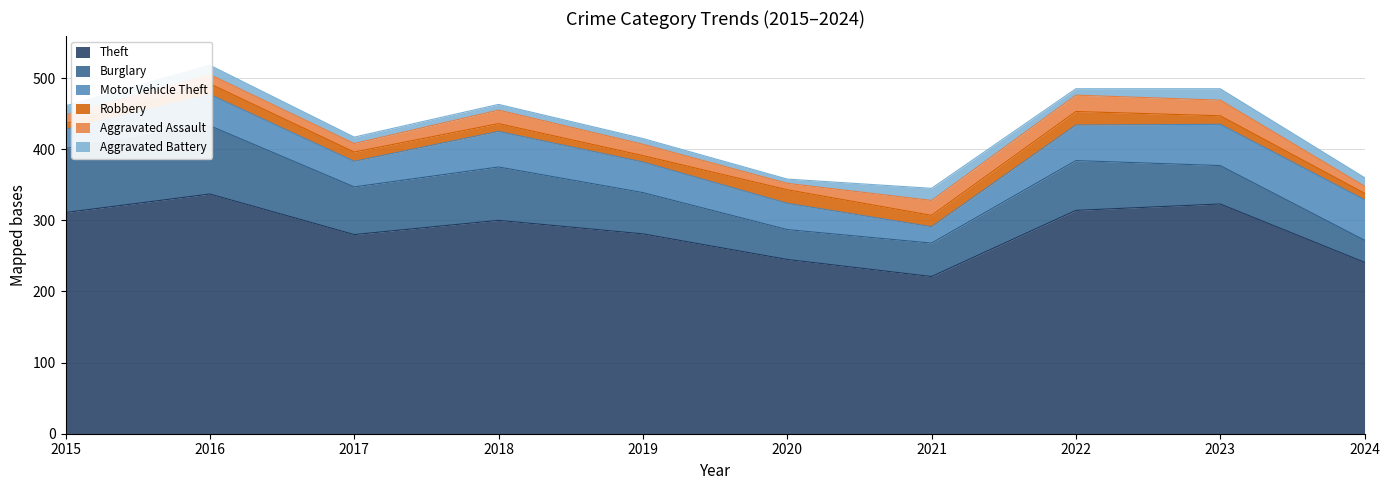

What is the approximate value of Aggravated Battery at 2022, to the nearest 10?

10